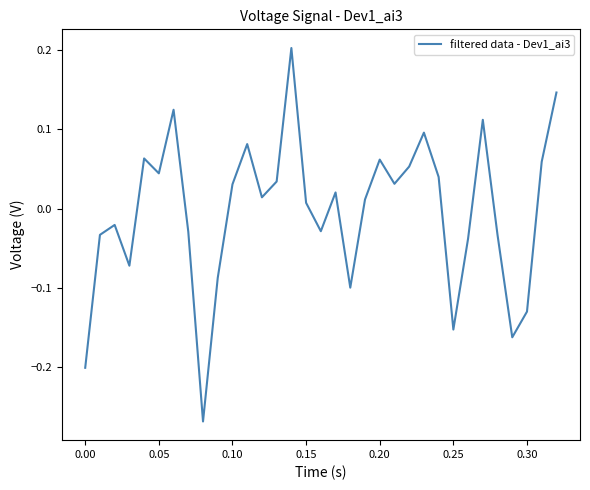

What is the difference between the maximum and minimum values?

0.5